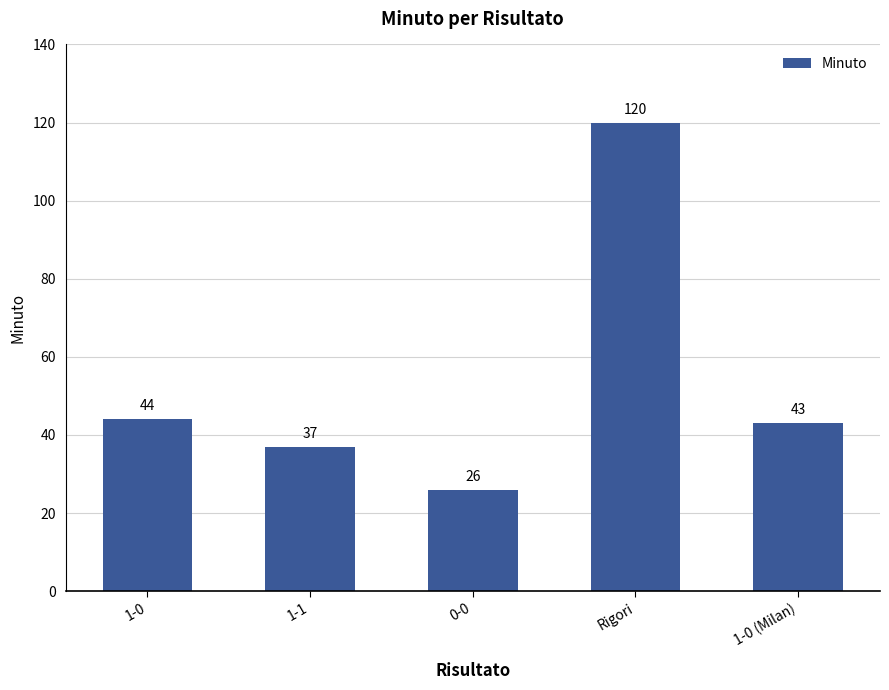

True or false: the data shows 47 at 0-0.

False